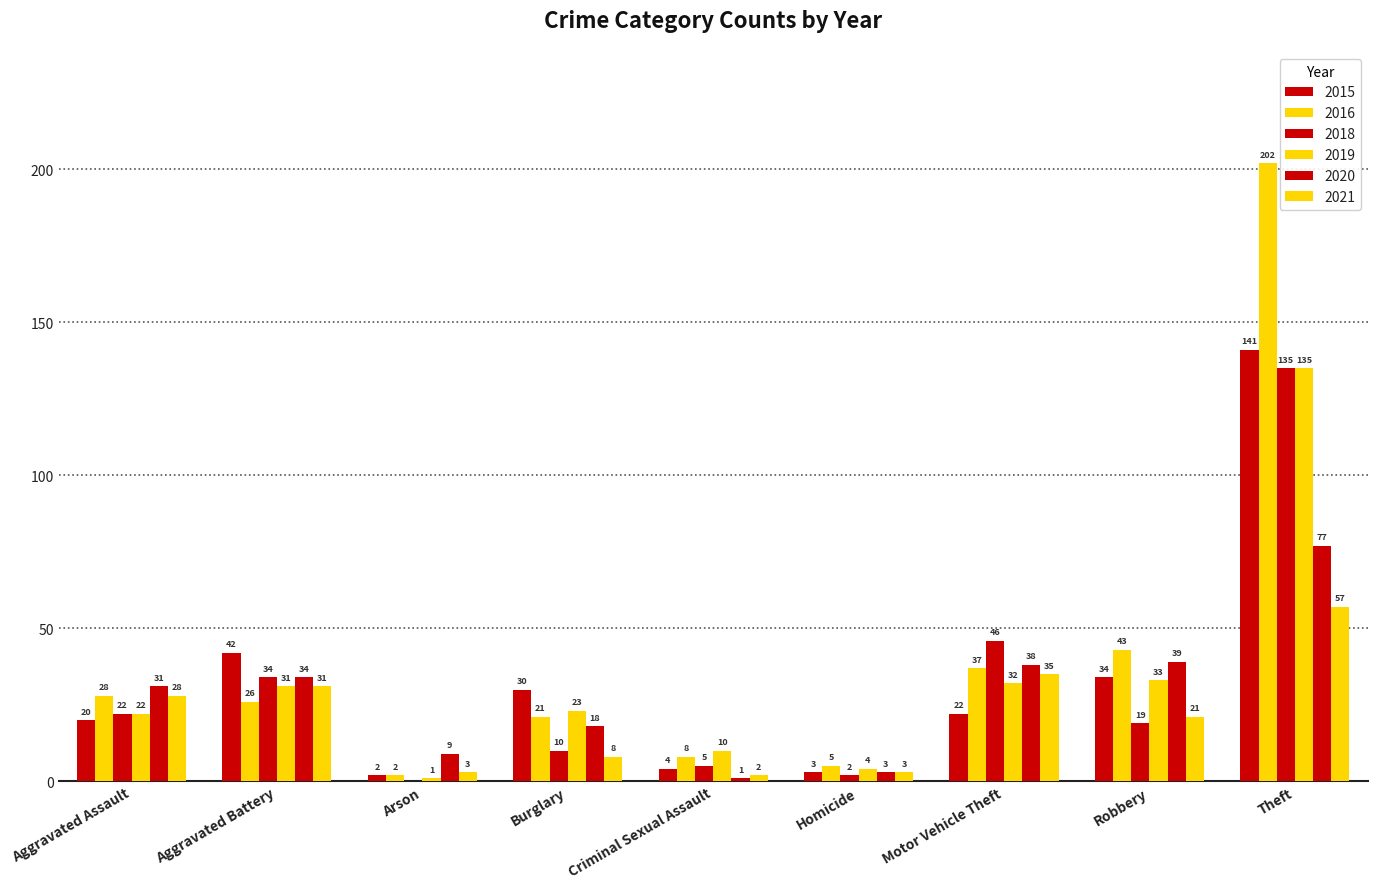

How many data points does each series have?

9